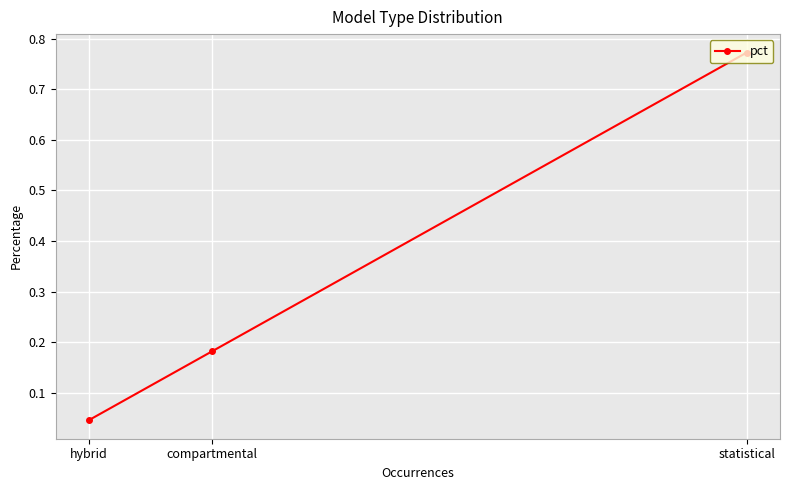

Which has a higher value, statistical or hybrid?

statistical